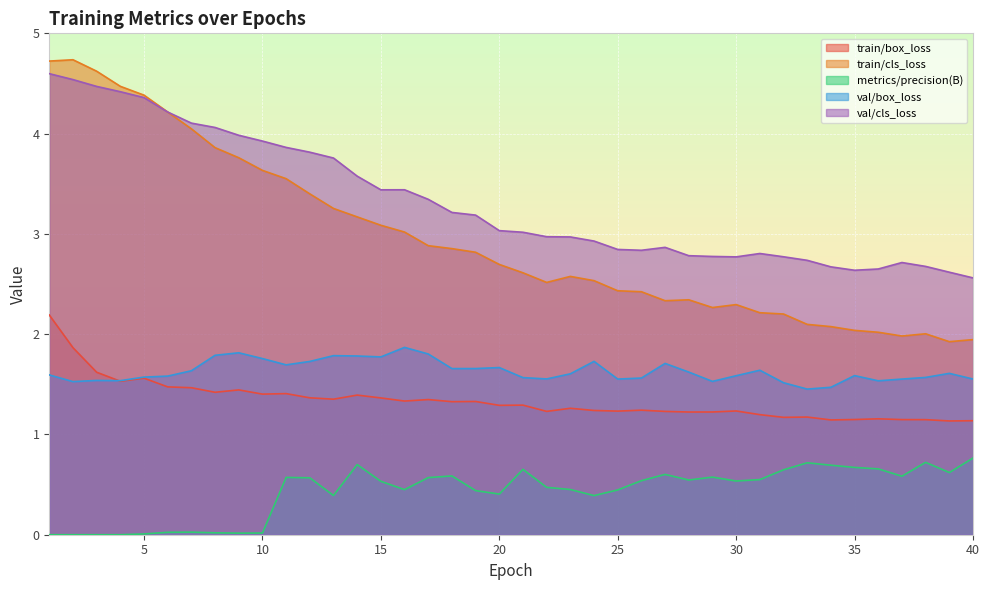

True or false: train/box_loss has a value of 1.2 at 22.

True